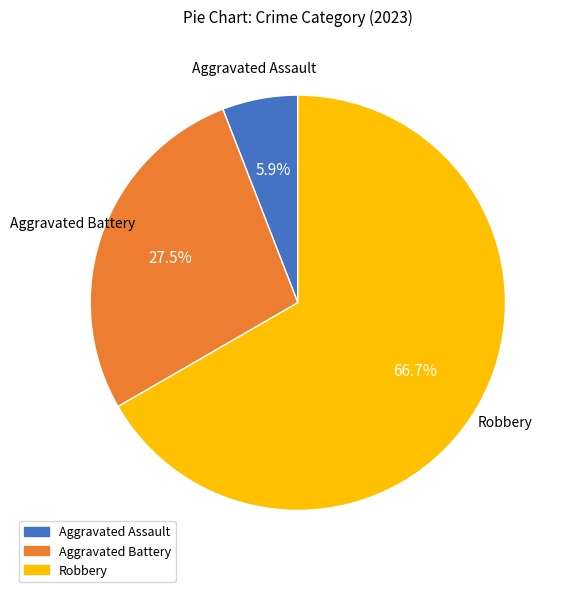

Is there any slice that represents more than half of the pie?

Yes